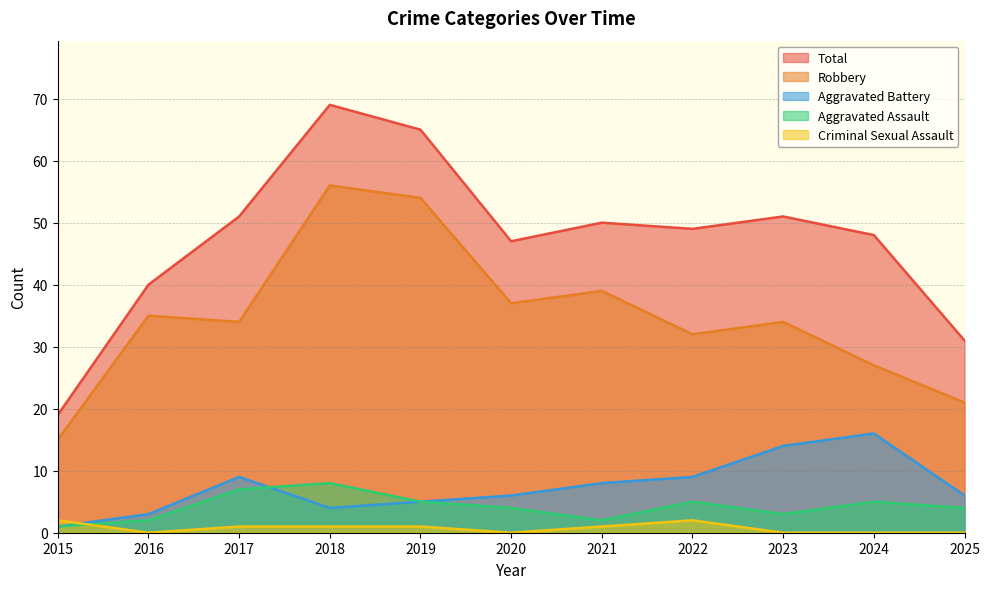

Reading left to right, transcribe all the data shown in this chart.

Aggravated Assault: 2015=1	2016=2	2017=7	2018=8	2019=5	2020=4	2021=2	2022=5	2023=3	2024=5	2025=4
Aggravated Battery: 2015=1	2016=3	2017=9	2018=4	2019=5	2020=6	2021=8	2022=9	2023=14	2024=16	2025=6
Criminal Sexual Assault: 2015=2	2016=0	2017=1	2018=1	2019=1	2020=0	2021=1	2022=2	2023=0	2024=0	2025=0
Robbery: 2015=15	2016=35	2017=34	2018=56	2019=54	2020=37	2021=39	2022=32	2023=34	2024=27	2025=21
Total: 2015=19	2016=40	2017=51	2018=69	2019=65	2020=47	2021=50	2022=49	2023=51	2024=48	2025=31